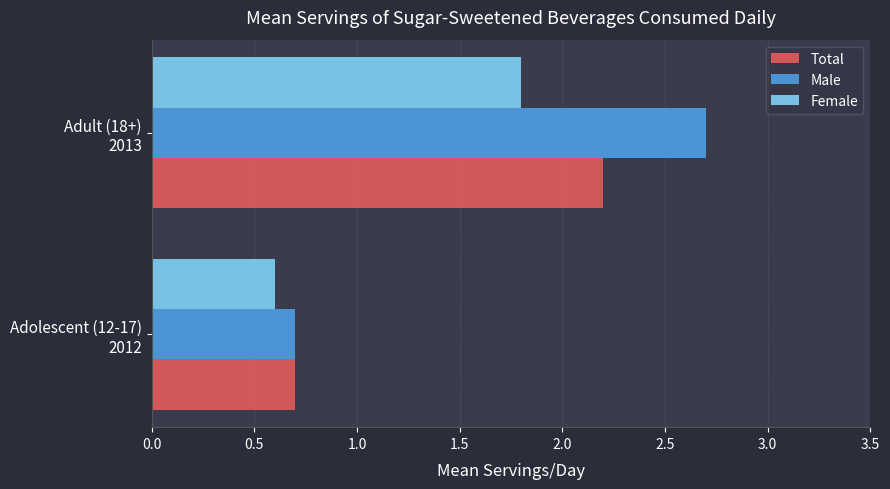

Rank the series by their maximum value, from highest to lowest.

Male, Total, Female